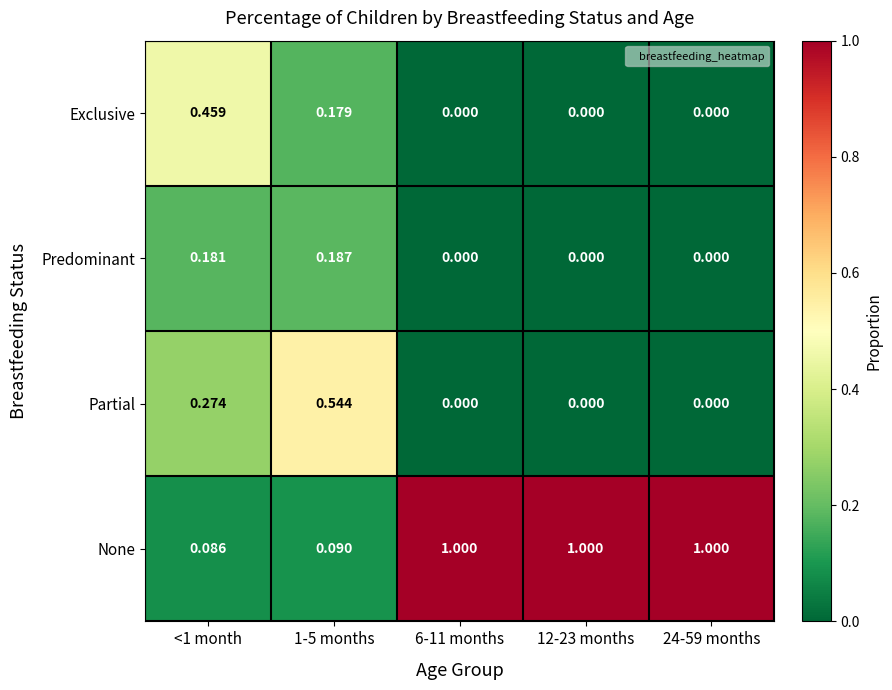

Rank the series by their maximum value, from highest to lowest.

None, Partial, Exclusive, Predominant